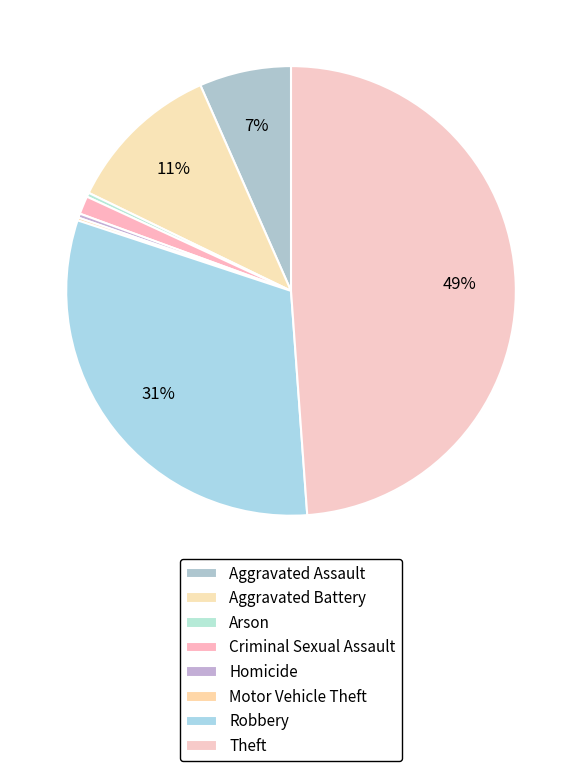

Which has a higher value, Robbery or Homicide?

Robbery